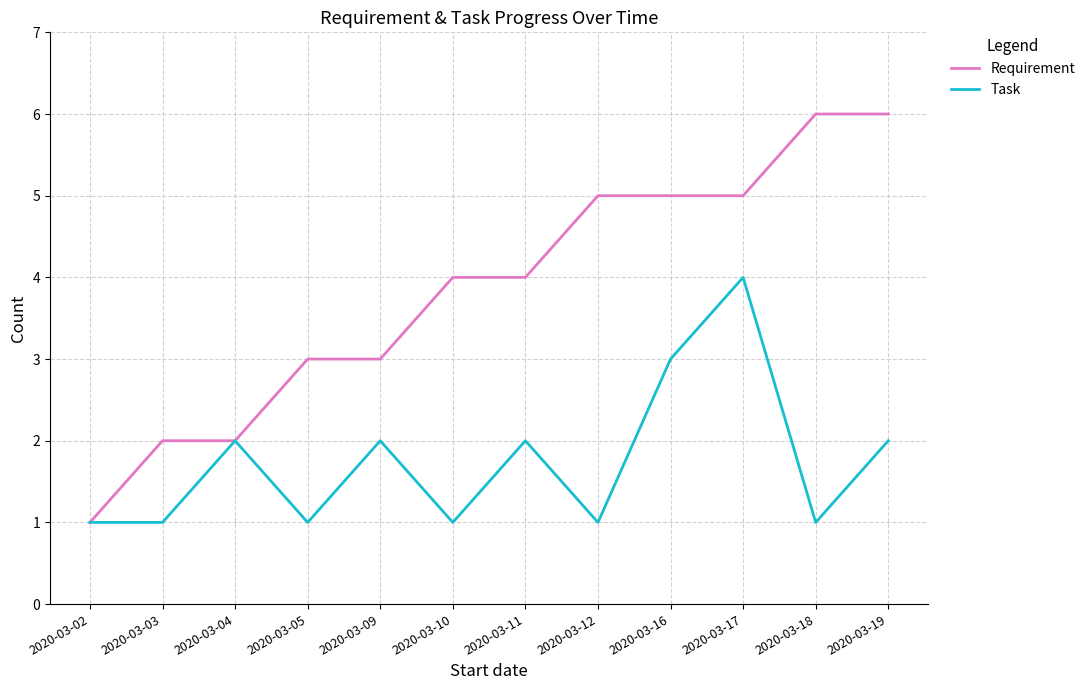

Reading left to right, transcribe all the data shown in this chart.

Requirement: 1	2	2	3	3	4	4	5	5	5	6	6
Task: 1	1	2	1	2	1	2	1	3	4	1	2